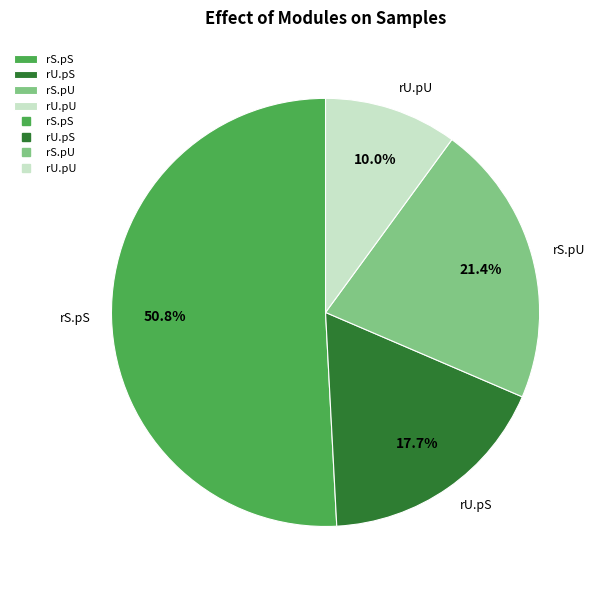

How many segments does this pie chart have?

4